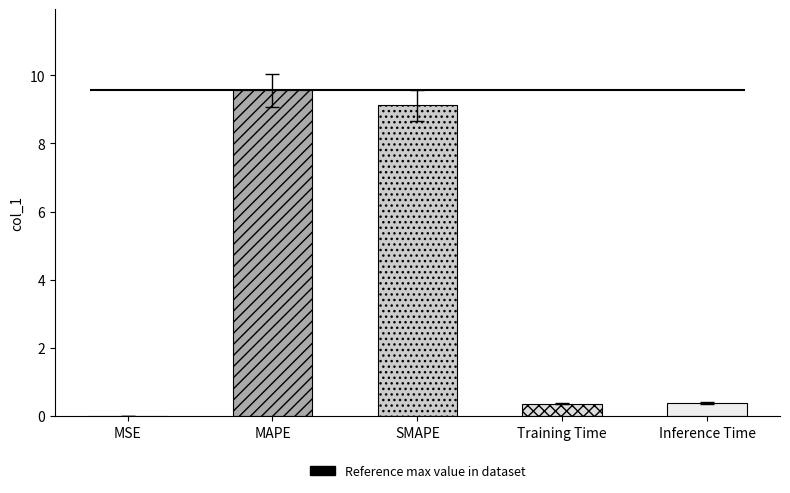

Are the bars grouped side by side (vs. stacked)?

No